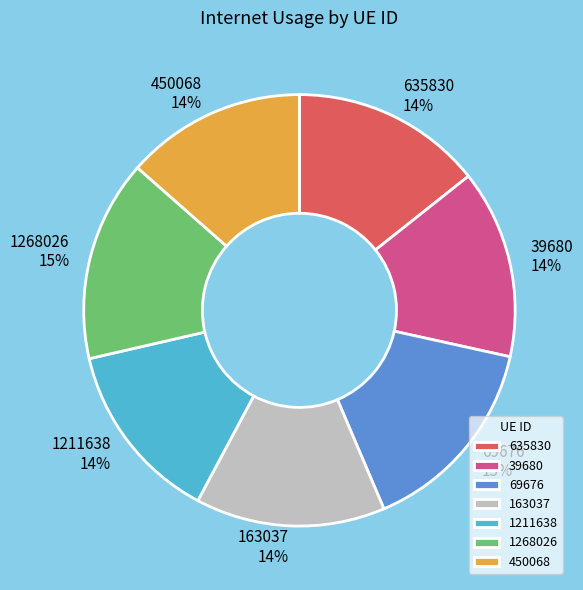

Do 450068 and 1211638 together represent more than half of the pie?

No